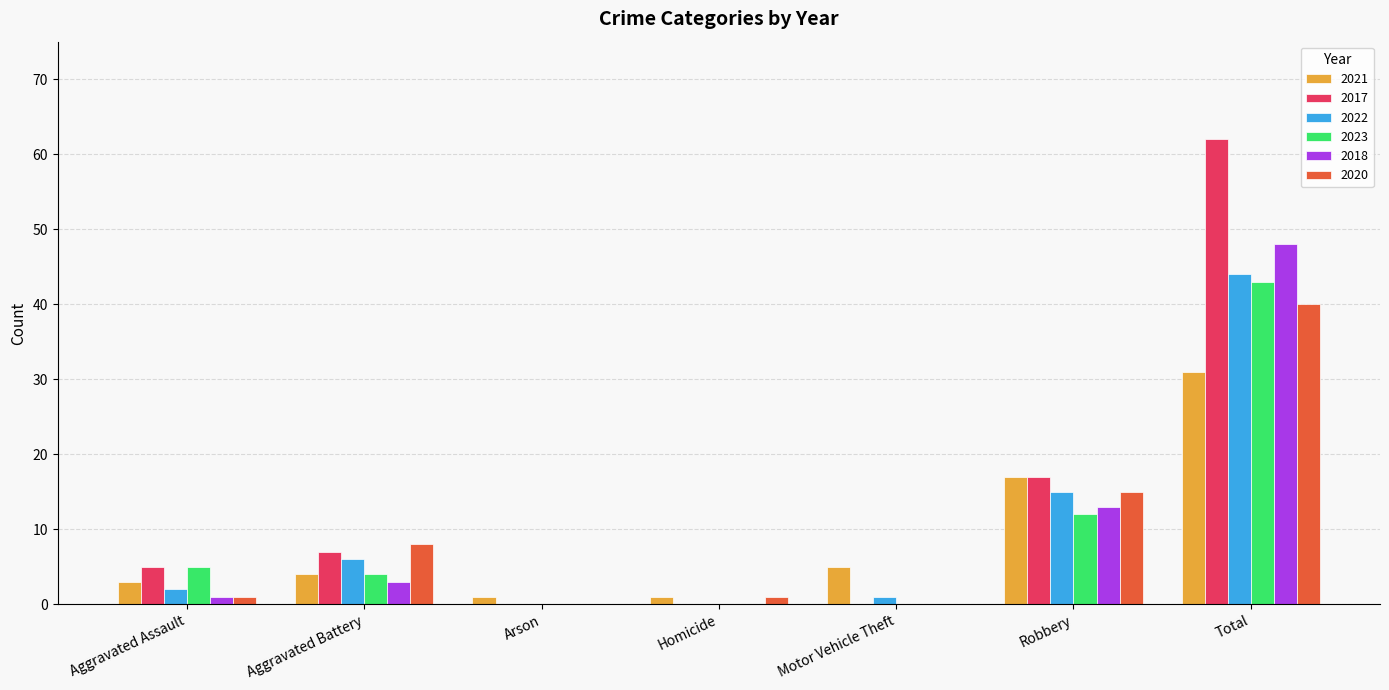

What is the total value across all series at Total?

268